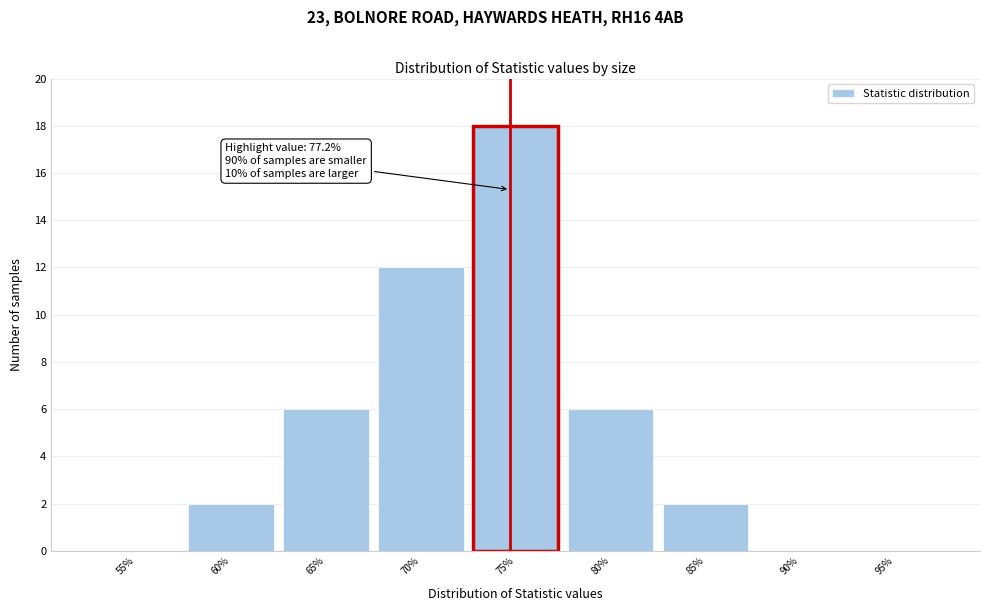

Reading left to right, extract all data points from this chart.

55%=0	60%=2	65%=6	70%=12	75%=18	80%=6	85%=2	90%=0	95%=0